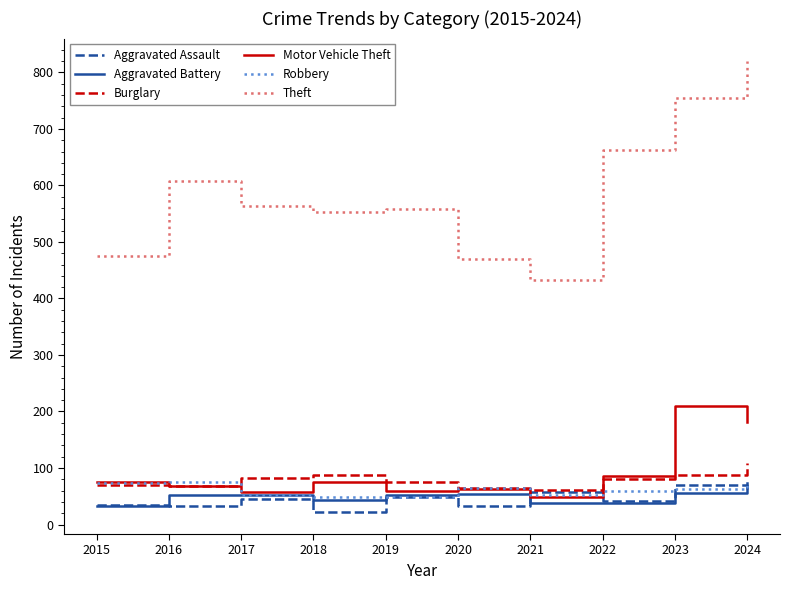

Which series has the widest spread of values?

Theft